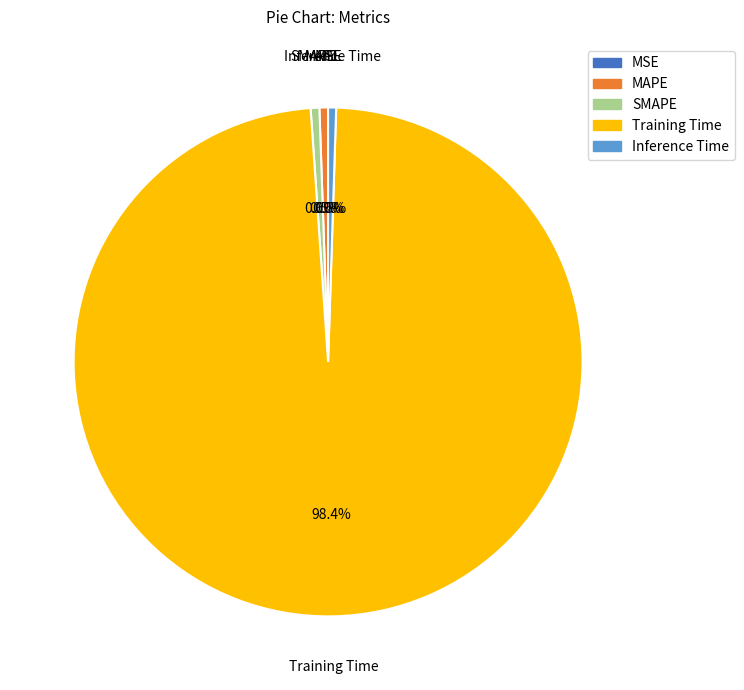

Which slice is the largest?

Training Time